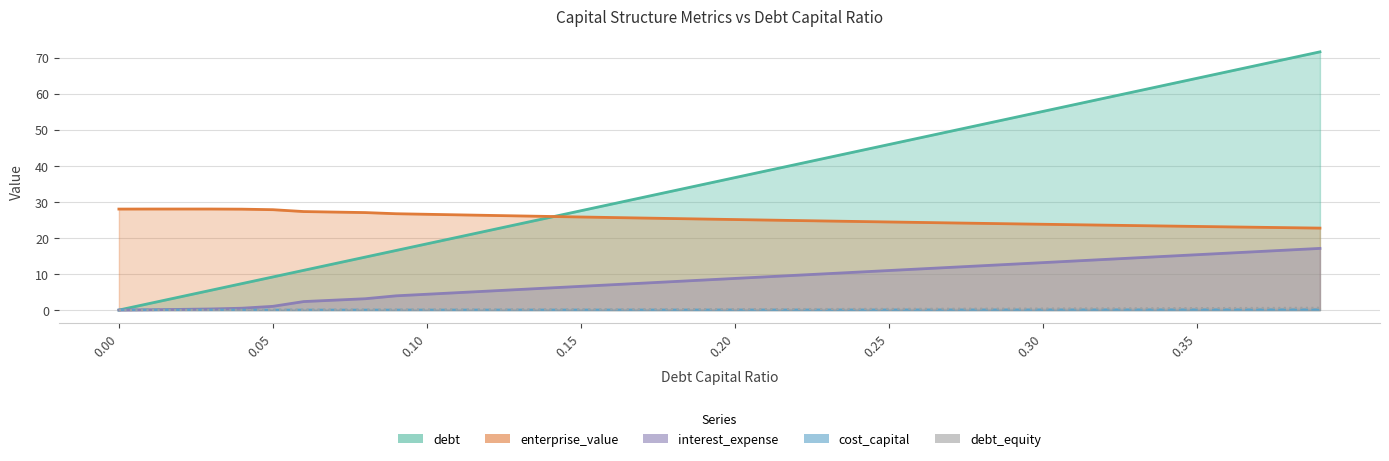

What is the average value of the cost_capital series?

0.1